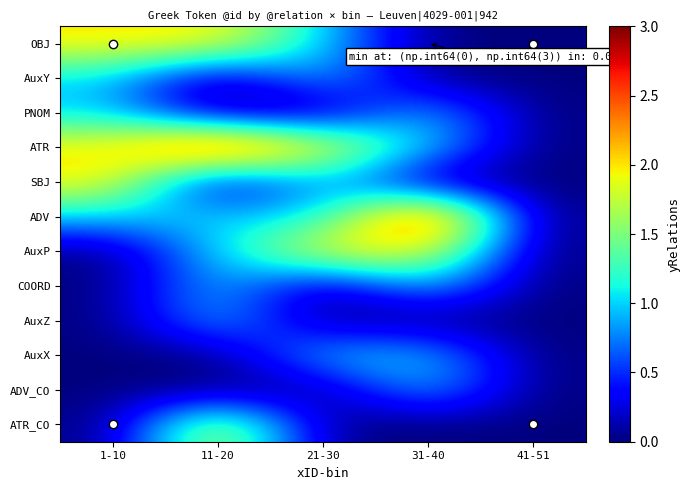

Which series has the widest spread of values?

ATR